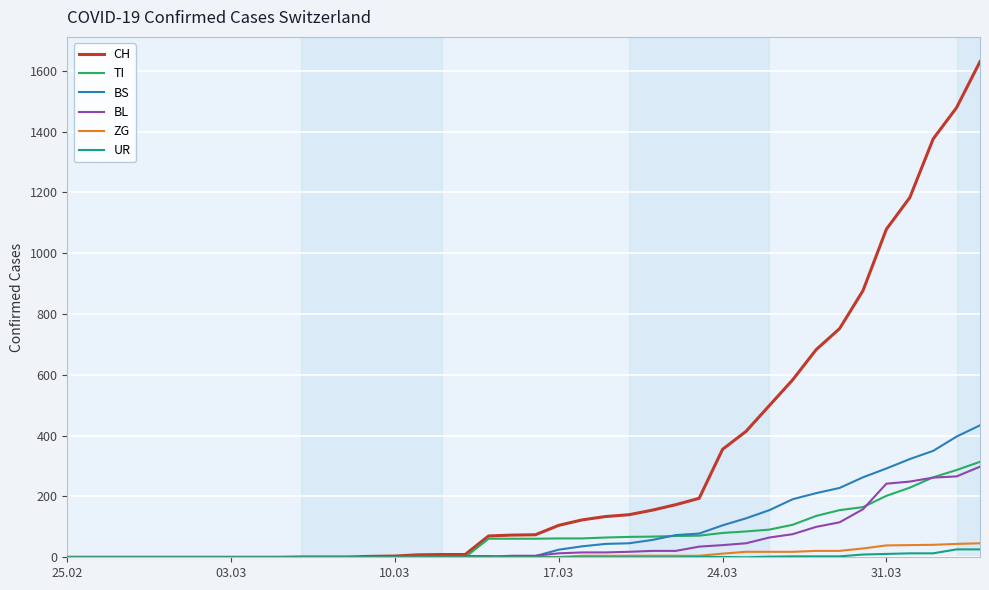

Which series has the widest spread of values?

CH